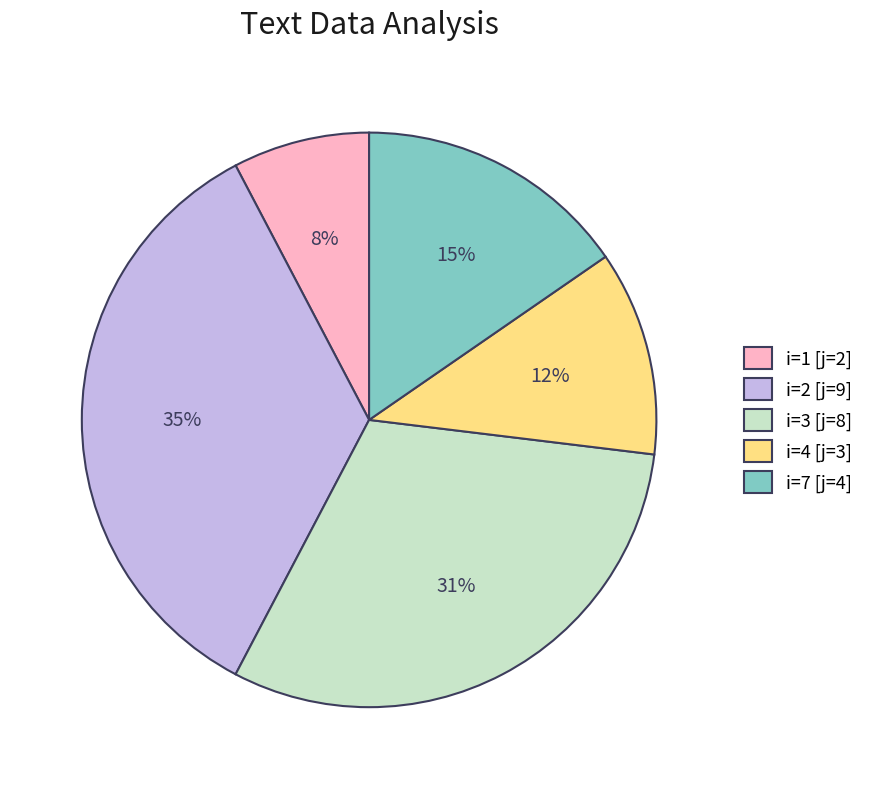

To the nearest percent, what percentage of the pie is i=7 [j=4]?

15%